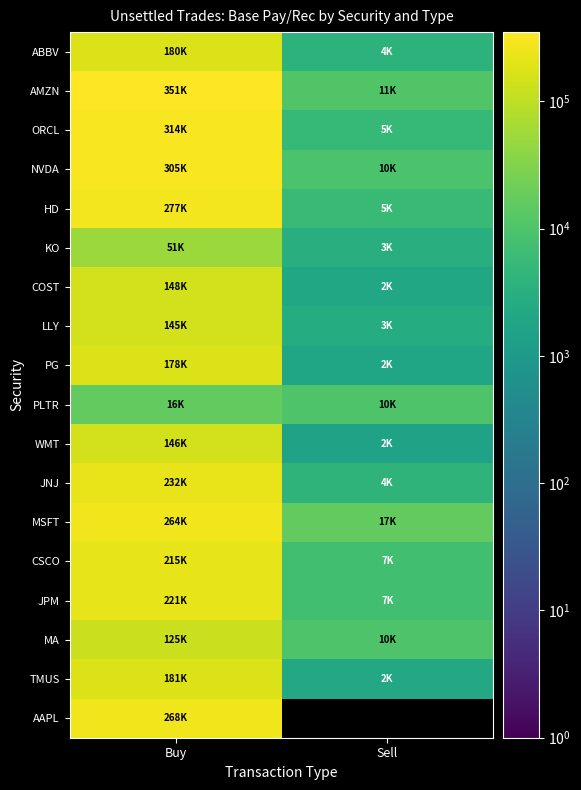

How many categories are shown in the chart?

2